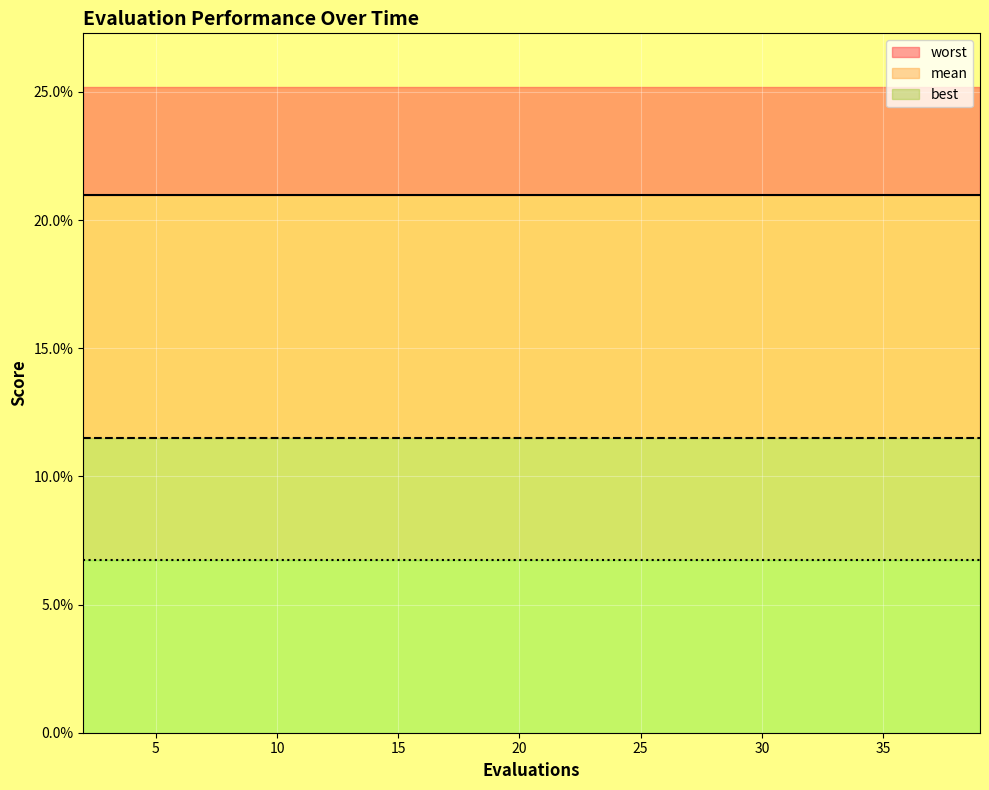

True or false: best has more than 0 points higher than both neighbors.

False